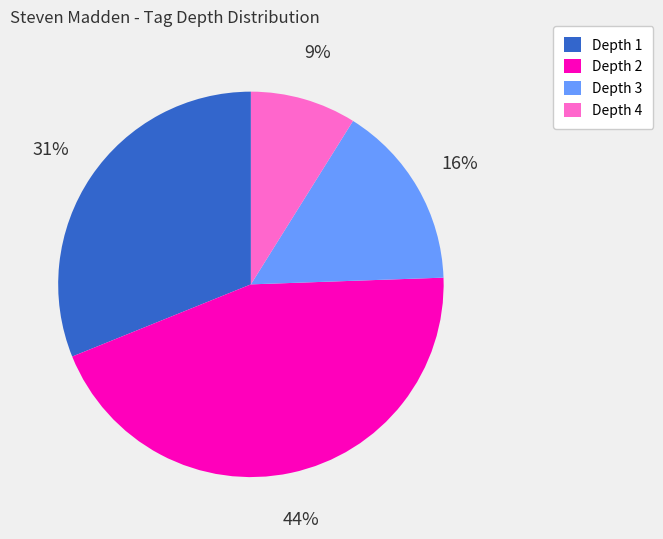

Do Depth 2 and Depth 1 together represent more than half of the pie?

Yes